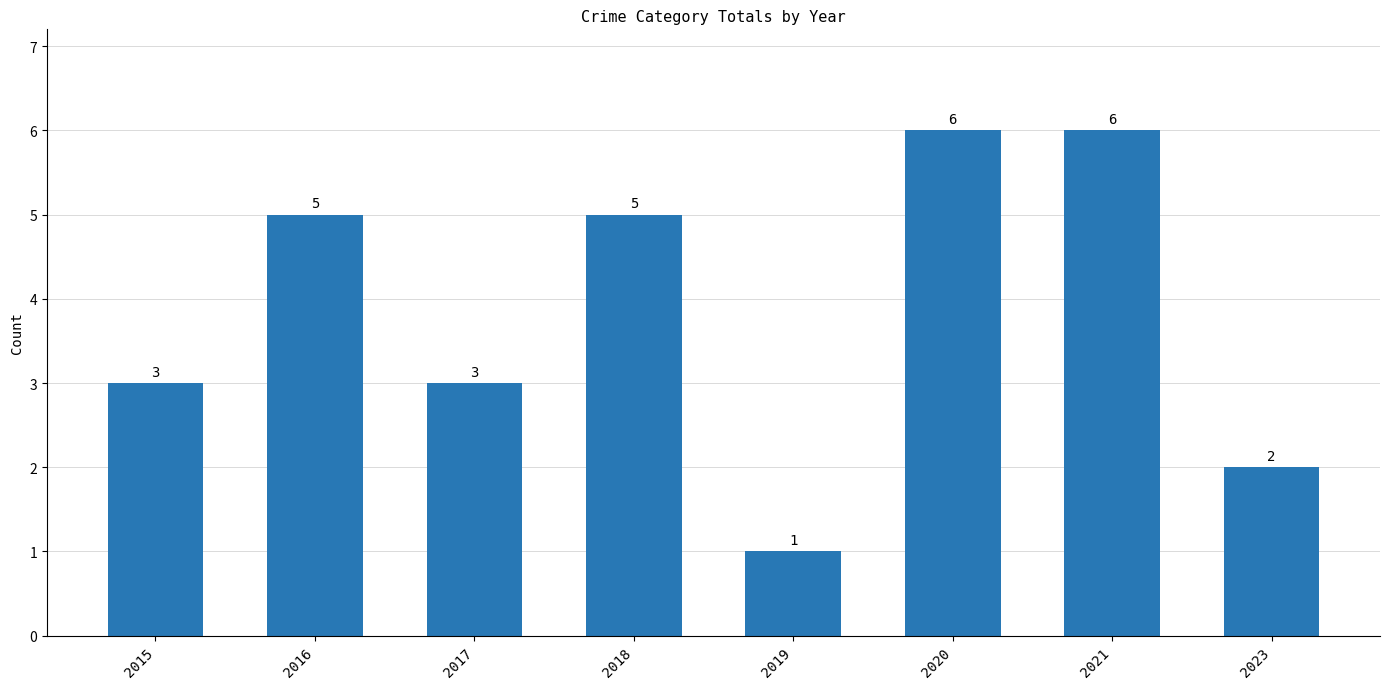

Does the chart contain any negative values?

No